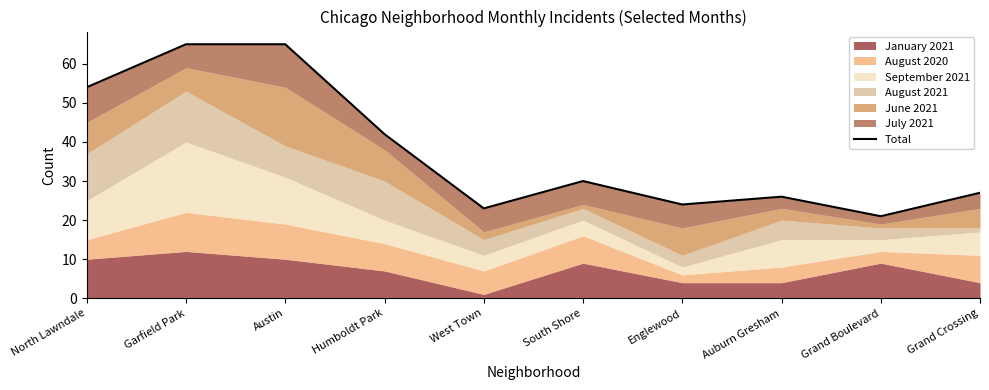

What position from the left is Auburn Gresham?

8